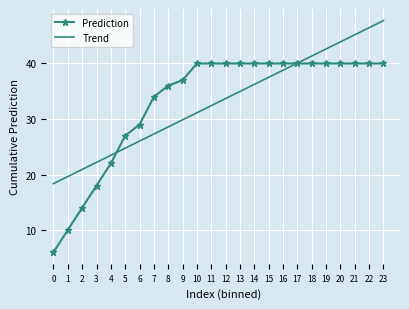

Rank the series by their maximum value, from lowest to highest.

Prediction, Trend